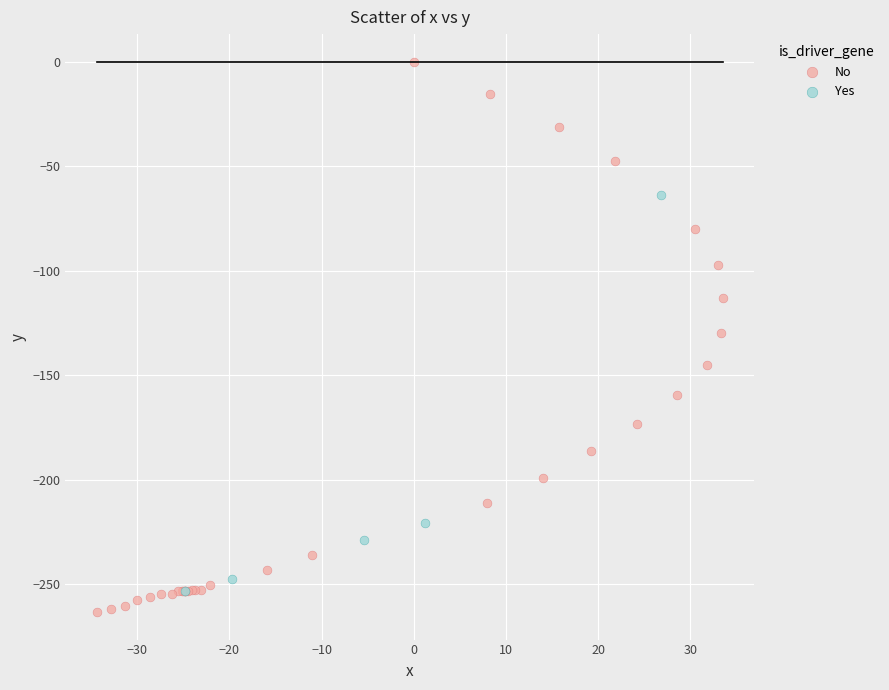

Which series has the largest Y range (max minus min)?

No